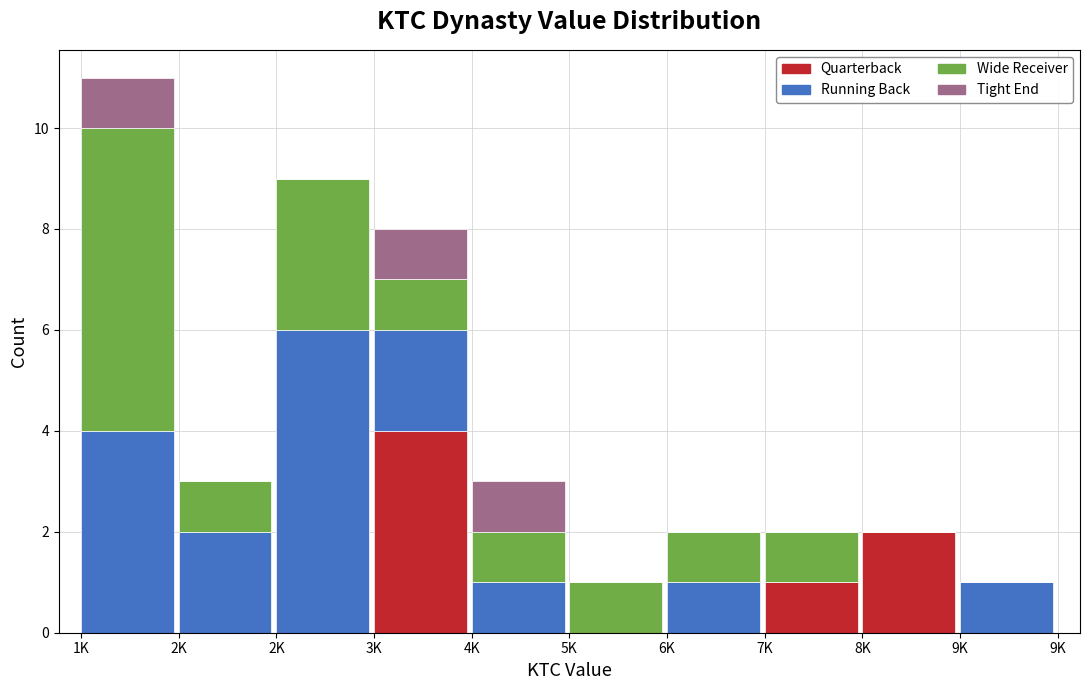

What are all the series names shown in the legend?

Quarterback, Running Back, Wide Receiver, Tight End